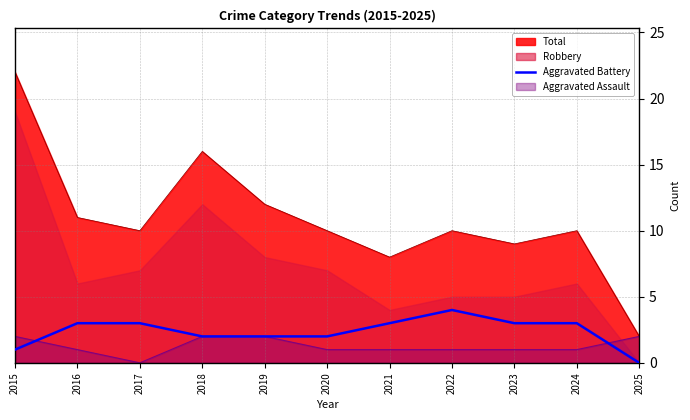

The value of Aggravated Battery at 2023 is 3. True or false?

True